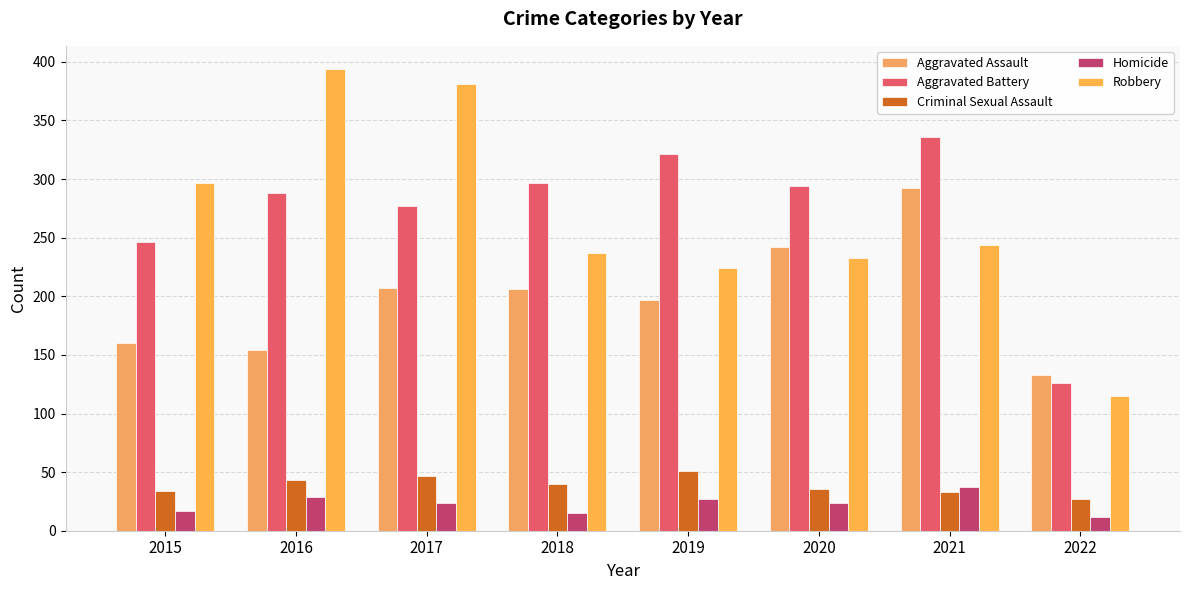

What is the difference between the highest and lowest values at 2016?

365